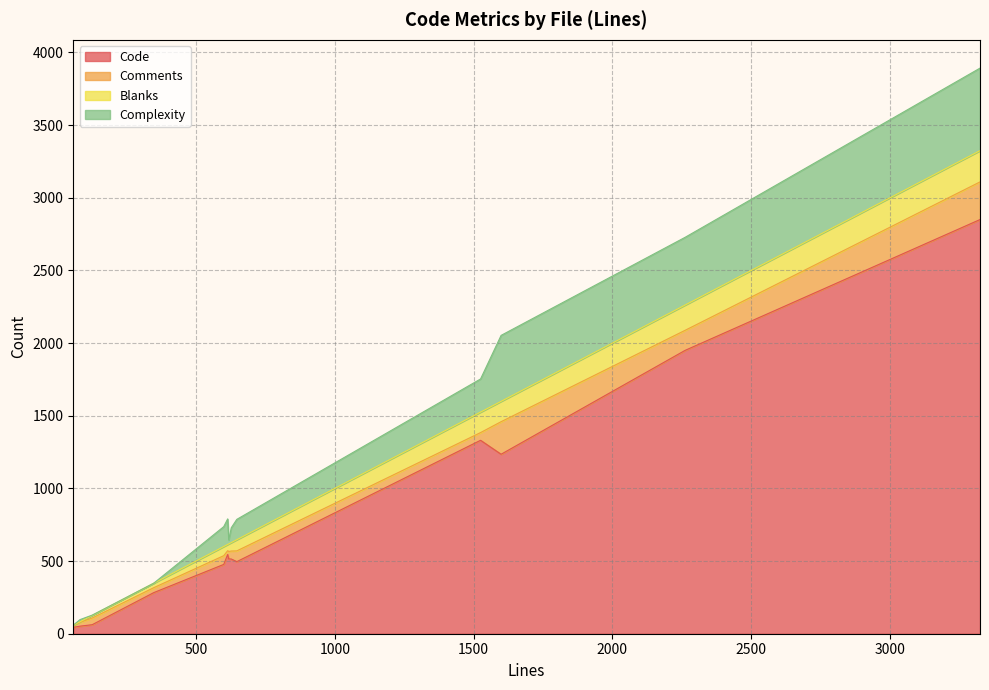

List the series in order of their peak value, lowest first.

Blanks, Comments, Complexity, Code